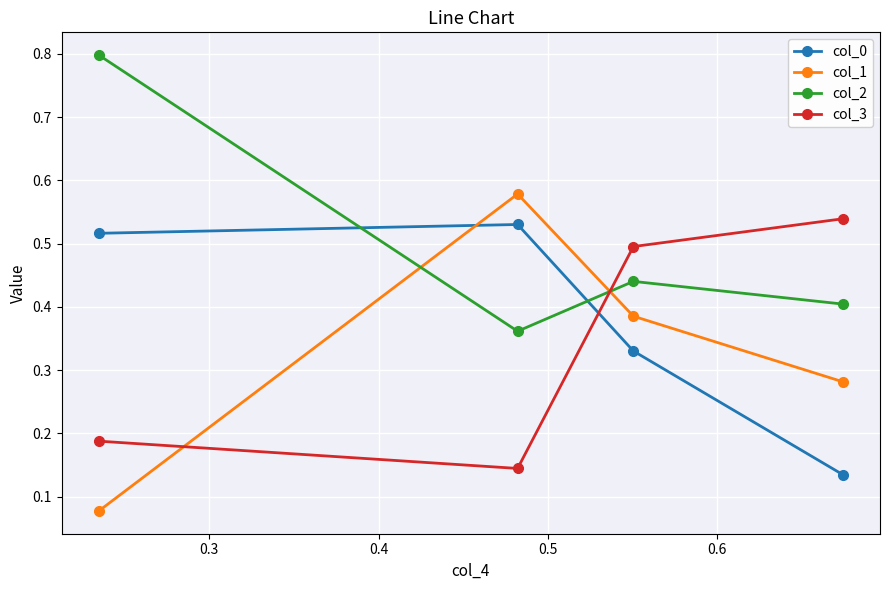

Which series has the largest range (max minus min)?

col_1